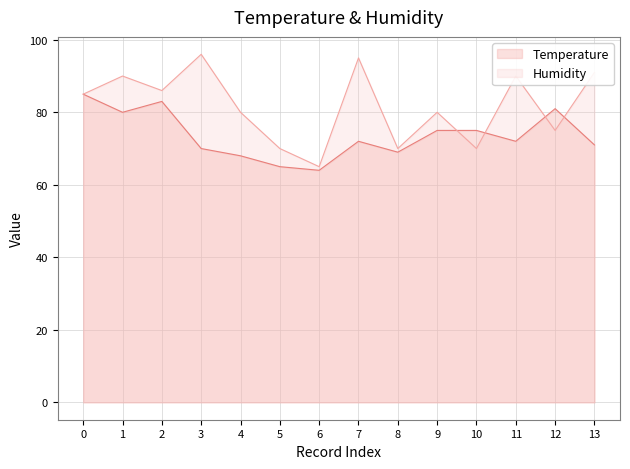

What is the average value of the Humidity series?

82